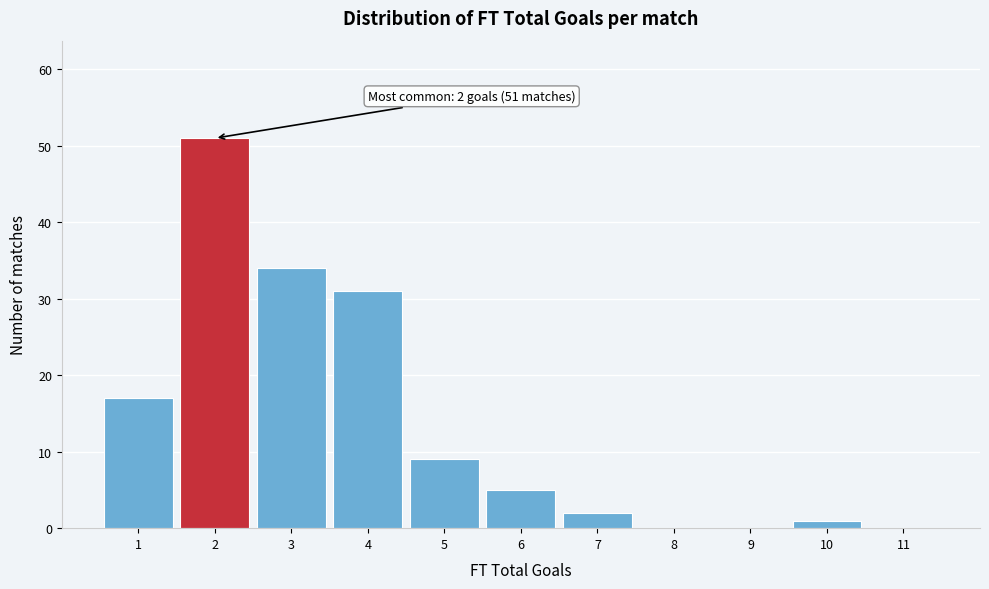

Which range on the x-axis has the tallest bar?

1.5 to 2.5